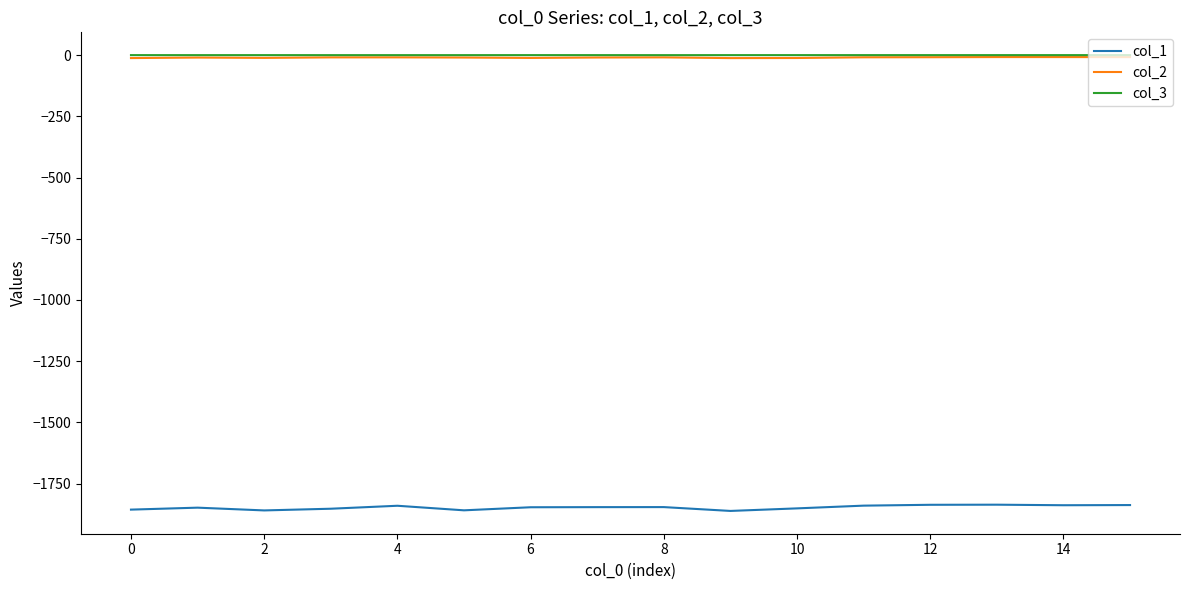

Does the chart have visible grid lines?

No